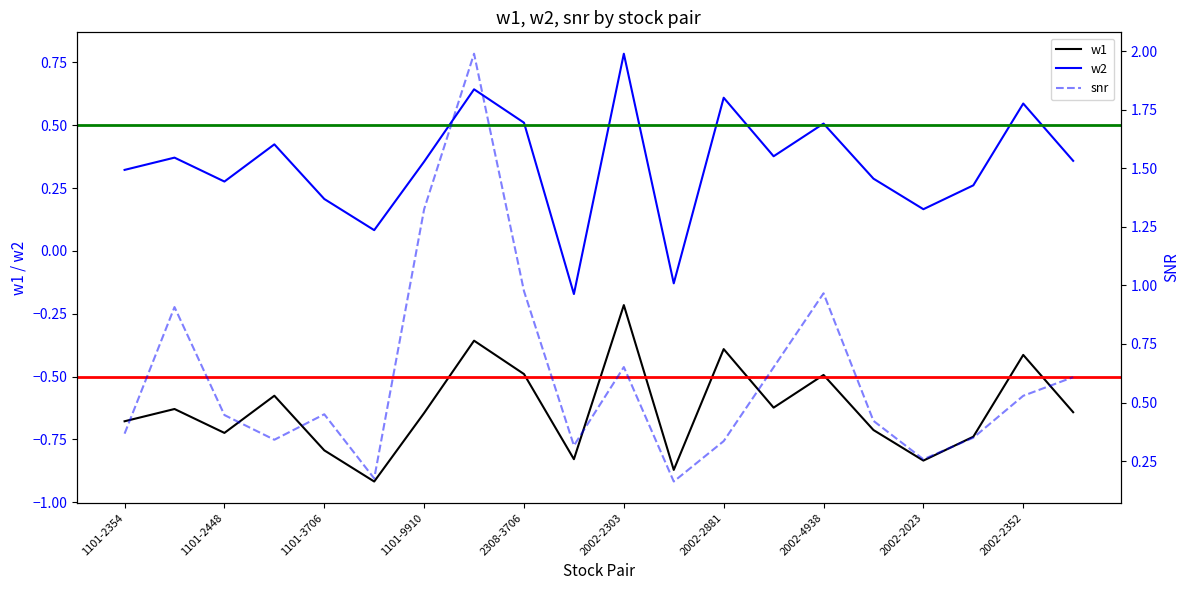

Reading left to right, transcribe all the data shown in this chart.

w1: 1101-2354=-0.7	1101-2352=-0.6	1101-2448=-0.7	1101-2888=-0.6	1101-3706=-0.8	1101-6239=-0.9	1101-9910=-0.6	2308-2352=-0.4	2308-3706=-0.5	2002-2105=-0.8	2002-2303=-0.2	2002-2409=-0.9	2002-2881=-0.4	2002-2891=-0.6	2002-4938=-0.5	2002-1319=-0.7	2002-2023=-0.8	2002-2103=-0.7	2002-2352=-0.4	2002-2356=-0.6
w2: 1101-2354=0.3	1101-2352=0.4	1101-2448=0.3	1101-2888=0.4	1101-3706=0.2	1101-6239=0.1	1101-9910=0.4	2308-2352=0.6	2308-3706=0.5	2002-2105=-0.2	2002-2303=0.8	2002-2409=-0.1	2002-2881=0.6	2002-2891=0.4	2002-4938=0.5	2002-1319=0.3	2002-2023=0.2	2002-2103=0.3	2002-2352=0.6	2002-2356=0.4
snr: 1101-2354=0.4	1101-2352=0.9	1101-2448=0.4	1101-2888=0.3	1101-3706=0.4	1101-6239=0.2	1101-9910=1.3	2308-2352=2.0	2308-3706=1.0	2002-2105=0.3	2002-2303=0.7	2002-2409=0.2	2002-2881=0.3	2002-2891=0.7	2002-4938=1.0	2002-1319=0.4	2002-2023=0.3	2002-2103=0.3	2002-2352=0.5	2002-2356=0.6